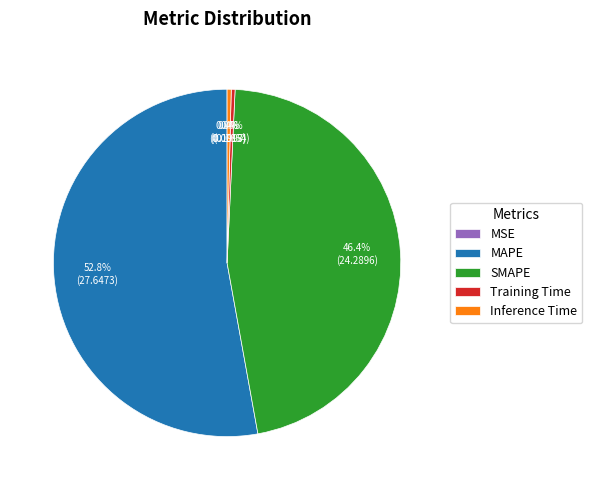

What percentage do SMAPE and Inference Time together represent?

46.8%